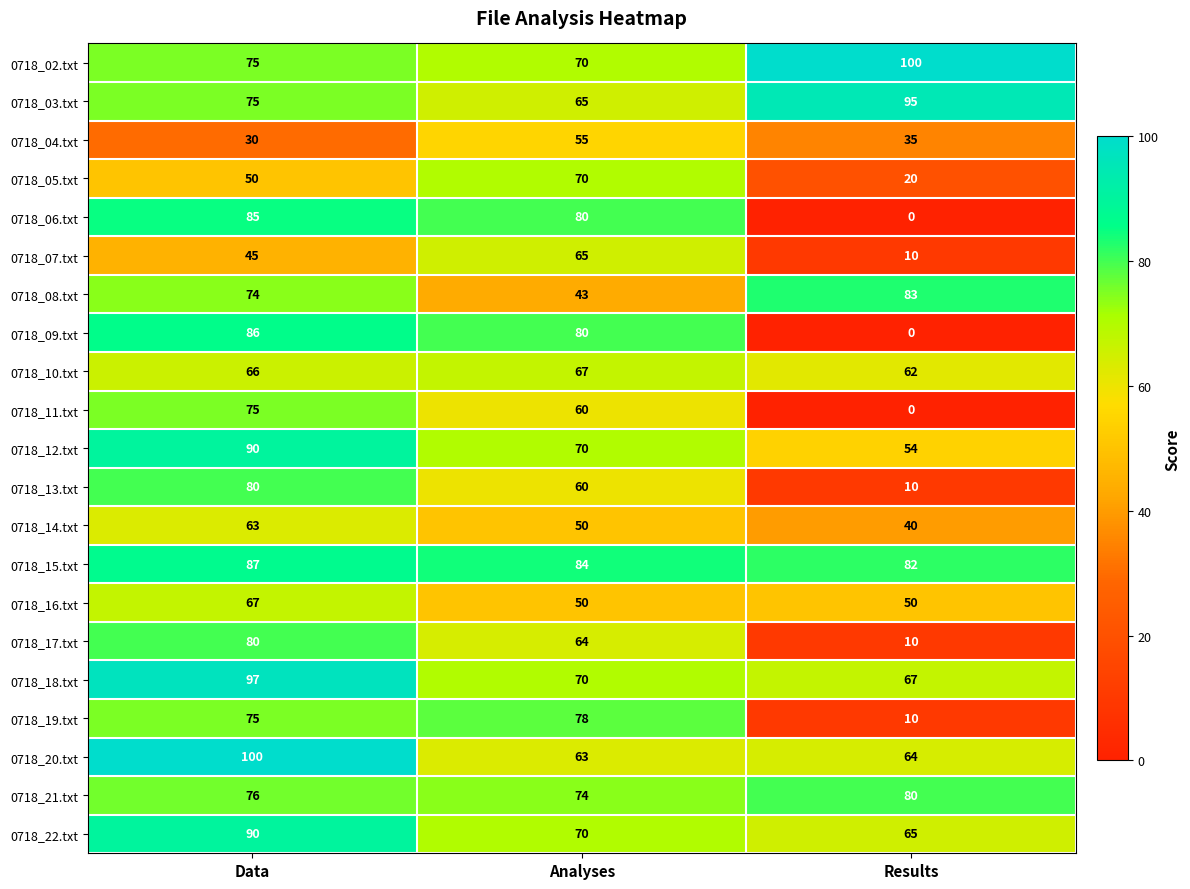

At which category is the sum across all series the highest?

Data